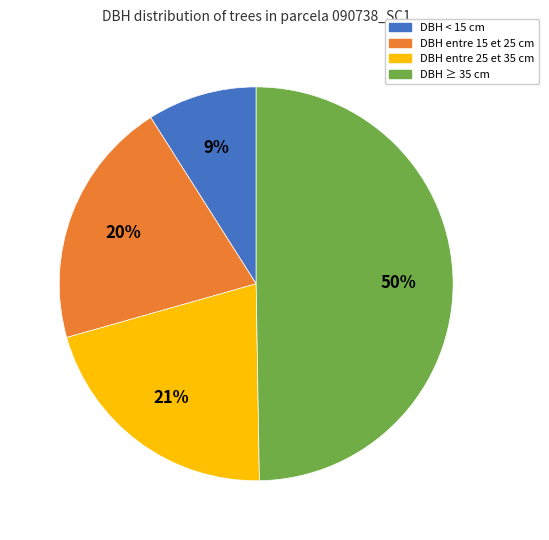

Is it true that DBH < 15 cm is 9% of the pie?

True